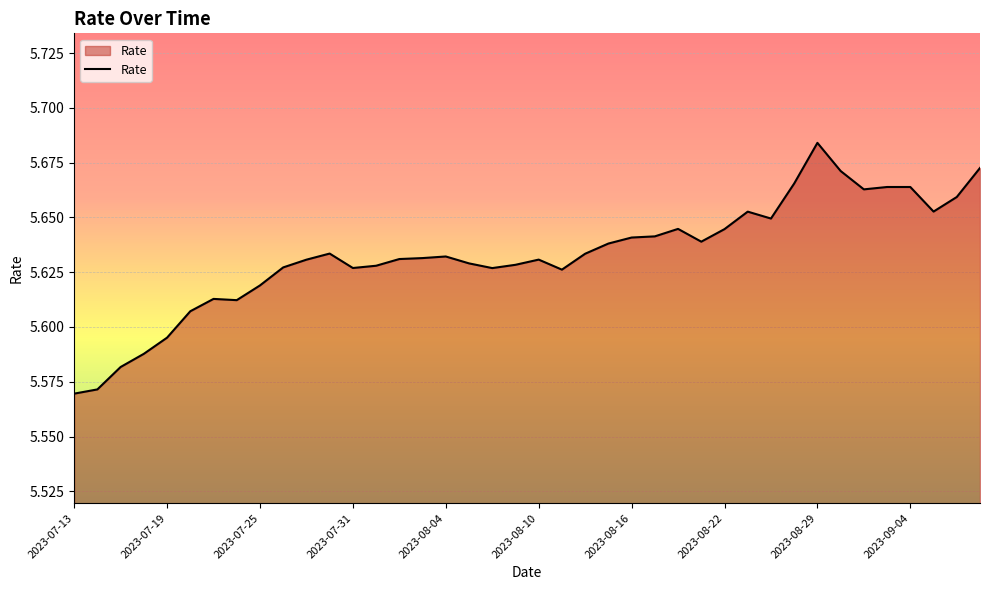

How many lines are shown in the chart?

1